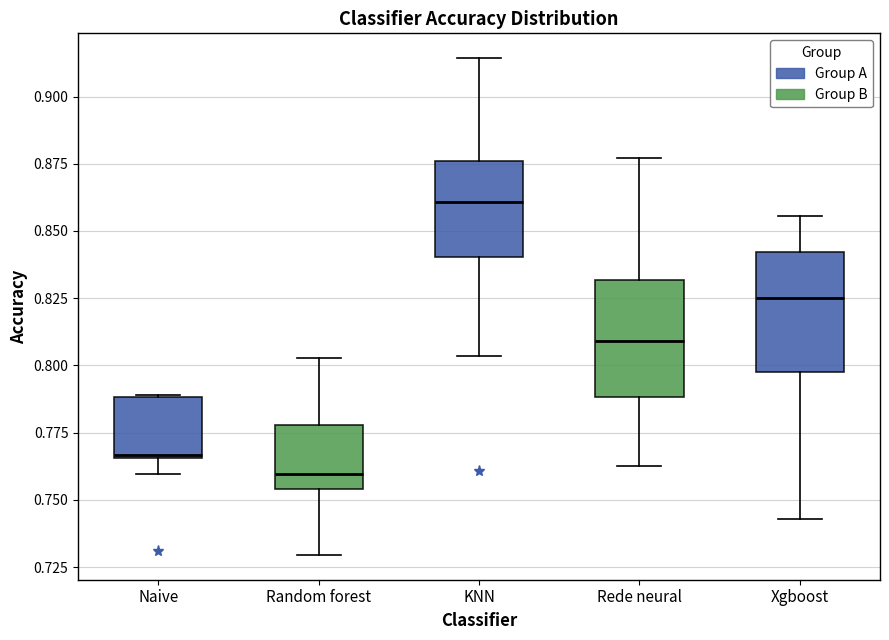

Reading left to right, read every box against the y-axis: the position of its median line, the range the box covers, and the ends of its whiskers. The values are not printed on the chart, so give them approximately, as read against the axis.

Naive: median 0.765, box 0.765 to 0.790, whiskers 0.760 to 0.790
Random forest: median 0.760, box 0.755 to 0.780, whiskers 0.730 to 0.805
KNN: median 0.860, box 0.840 to 0.875, whiskers 0.805 to 0.915
Rede neural: median 0.810, box 0.790 to 0.830, whiskers 0.765 to 0.875
Xgboost: median 0.825, box 0.800 to 0.840, whiskers 0.745 to 0.855